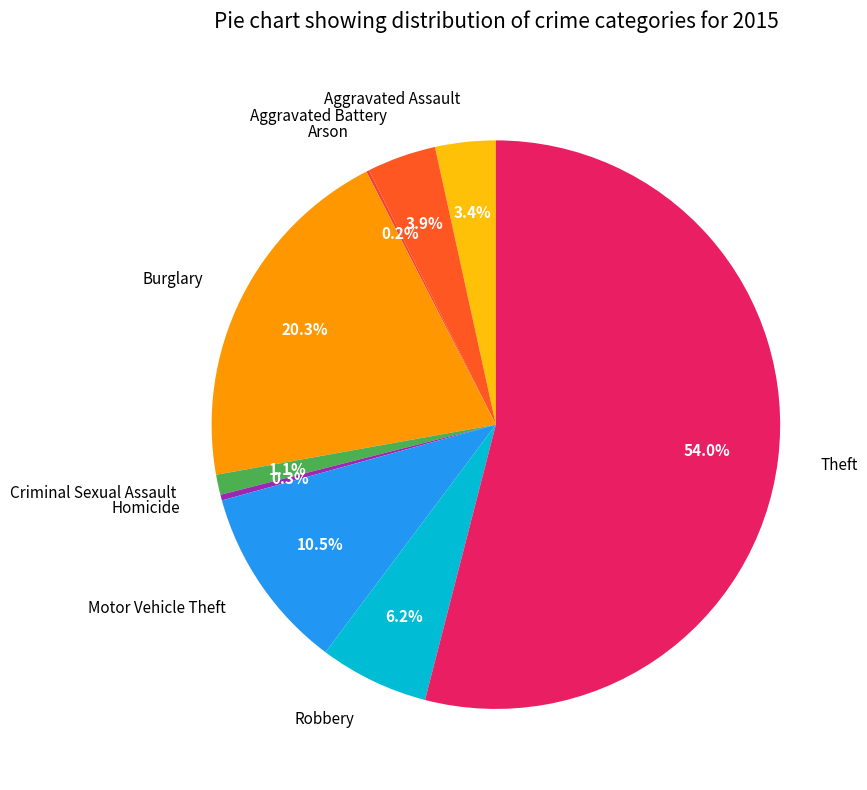

Between Aggravated Assault and Theft, which is larger?

Theft